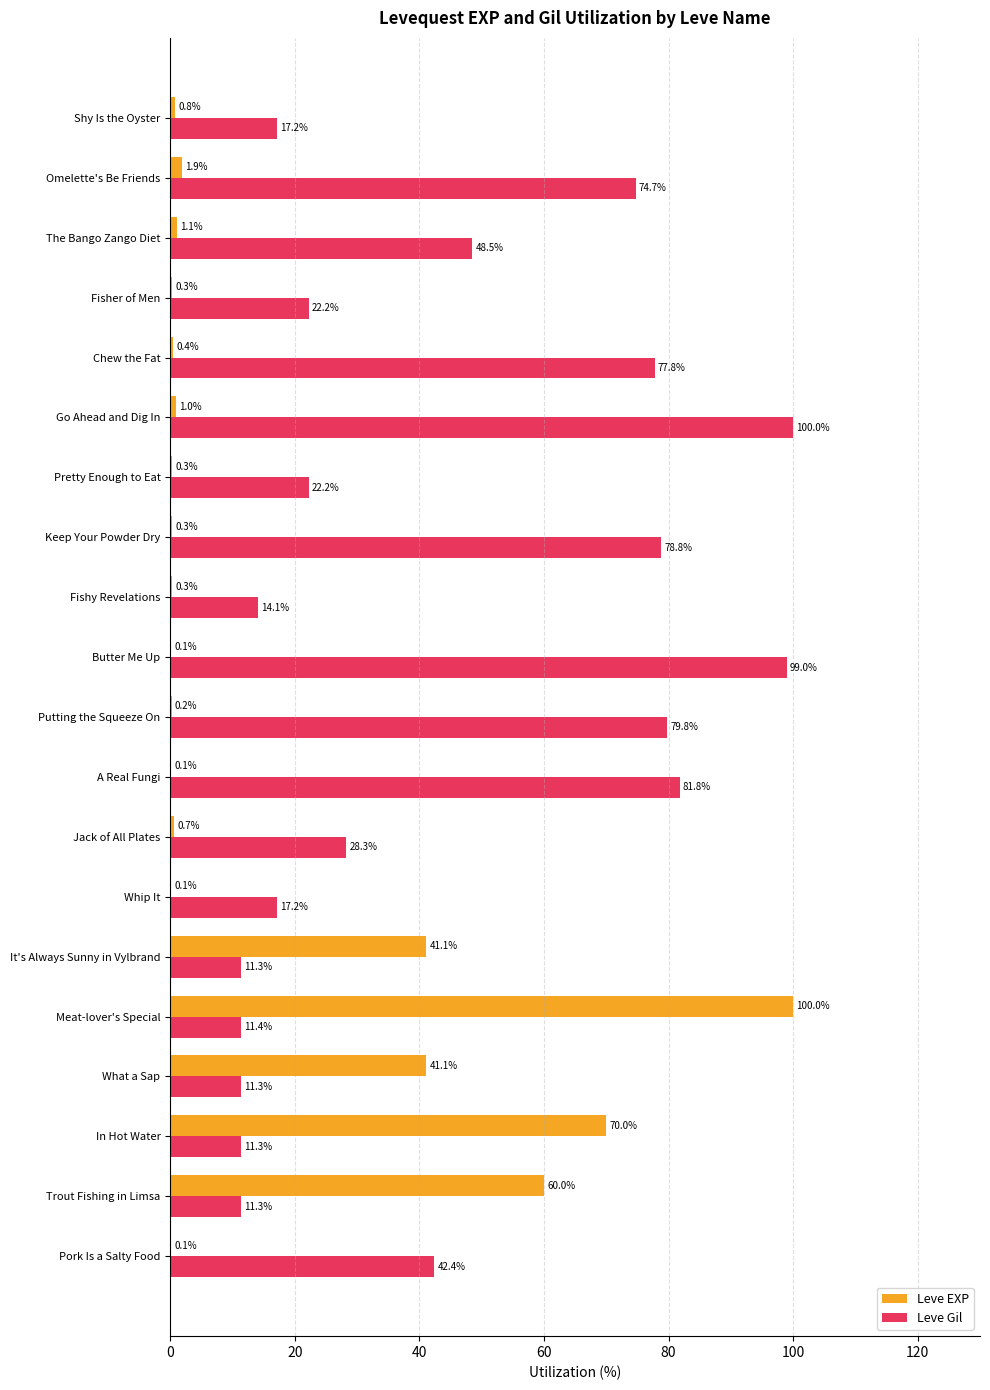

What is the sum of all Leve Gil values?

860.7